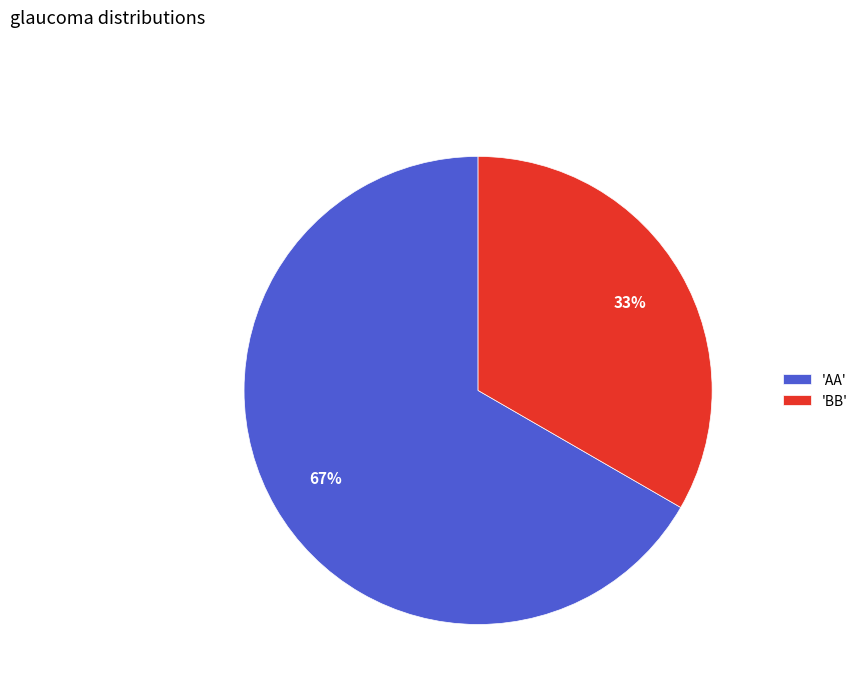

Is the sum of 'AA' and 'BB' greater than half?

Yes